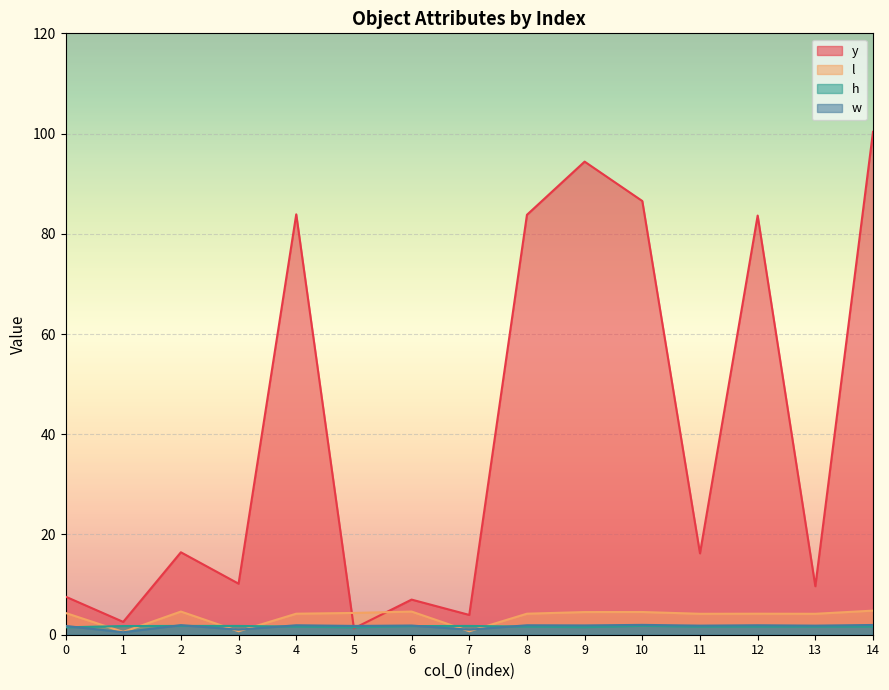

How many values in the y series are below 16?

7